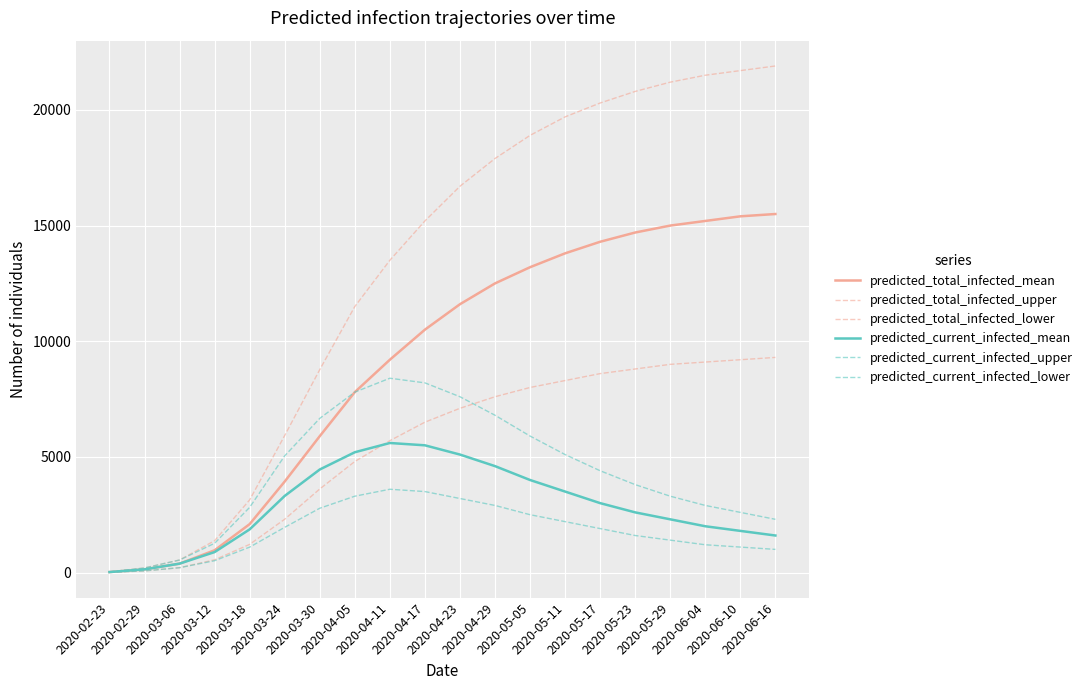

Does the chart have visible grid lines?

Yes